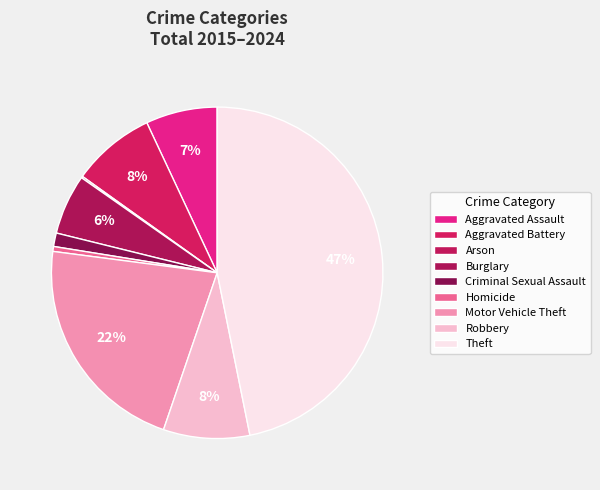

How many slices are in this pie chart?

9